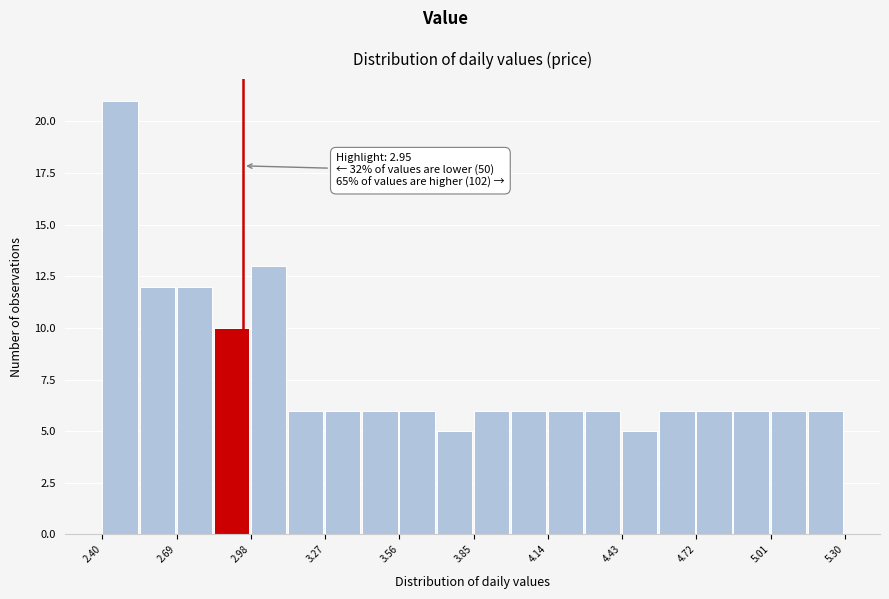

Read against the x-axis, roughly where is the centre of the tallest bar?

2.45